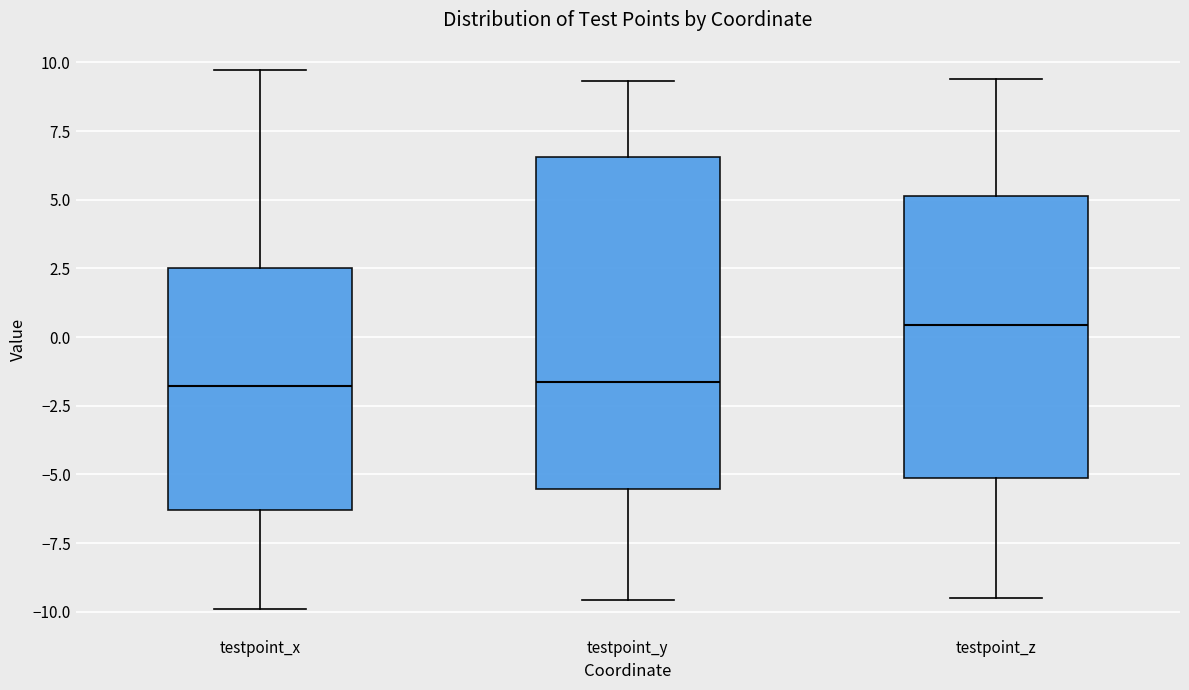

Where does the lower whisker of the box for testpoint_x end on the y-axis? The values are not printed on the chart, so give them approximately, as read against the axis.

-10.0